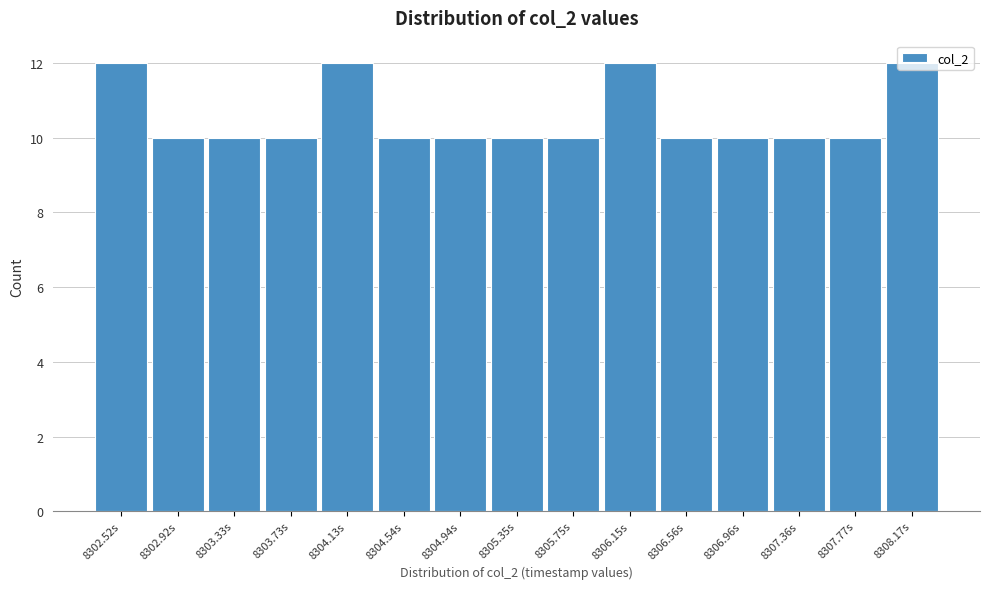

Is it true that the value at 8307.36s is 18?

False